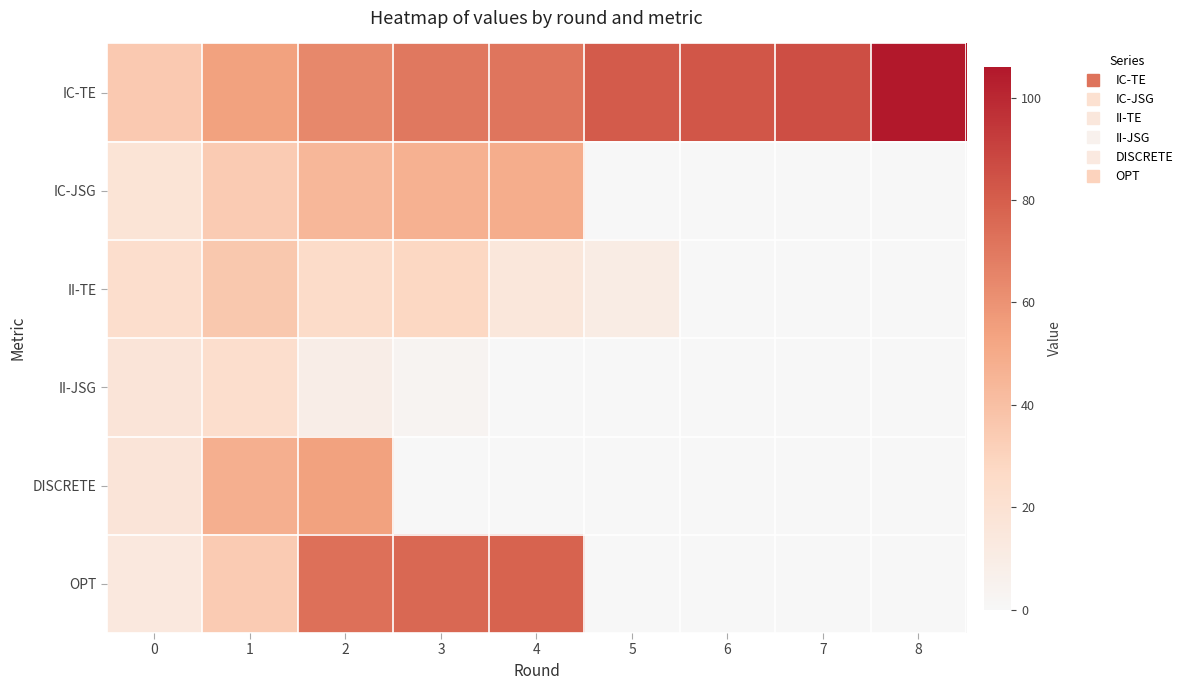

Reading right to left, transcribe all the data shown in this chart.

IC-TE: 8=106	7=86	6=83	5=81	4=71	3=70	2=64	1=54	0=35
IC-JSG: 8=0	7=0	6=0	5=0	4=49	3=47	2=44	1=34	0=18
II-TE: 8=0	7=0	6=0	5=10	4=15	3=28	2=25	1=36	0=23
II-JSG: 8=0	7=0	6=0	5=0	4=0	3=3	2=9	1=23	0=17
DISCRETE: 8=0	7=0	6=0	5=0	4=0	3=0	2=54	1=48	0=17
OPT: 8=0	7=0	6=0	5=0	4=78	3=76	2=73	1=34	0=14